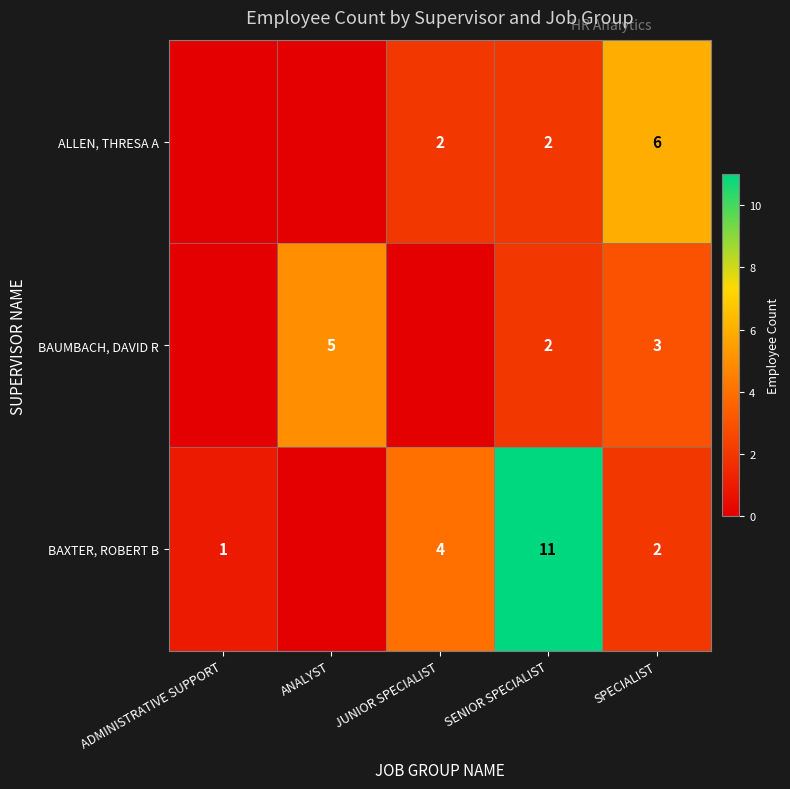

What is the total value across all series at SENIOR SPECIALIST?

15